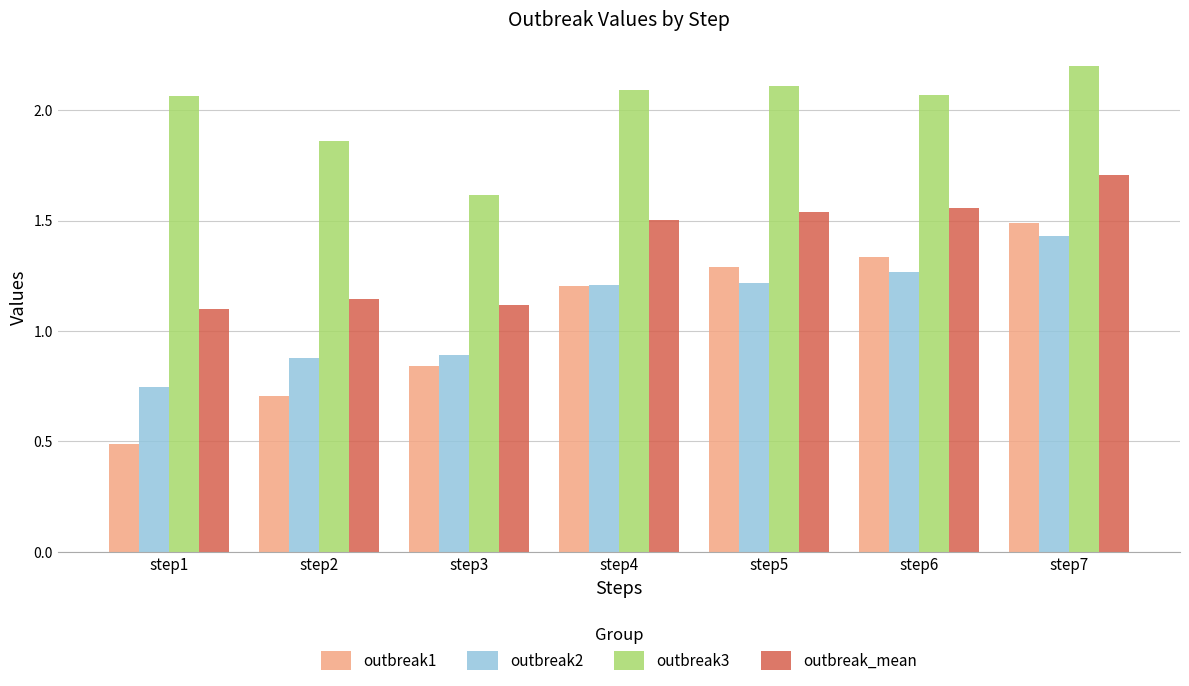

Which series has the widest spread of values?

outbreak1